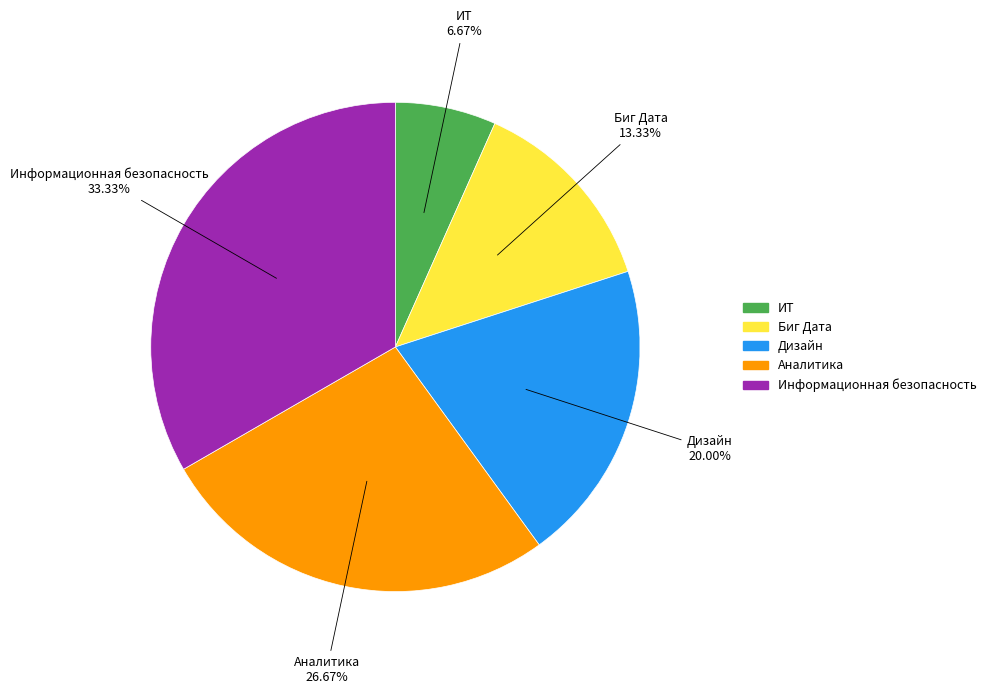

Which has a higher value, Дизайн or Биг Дата?

Дизайн